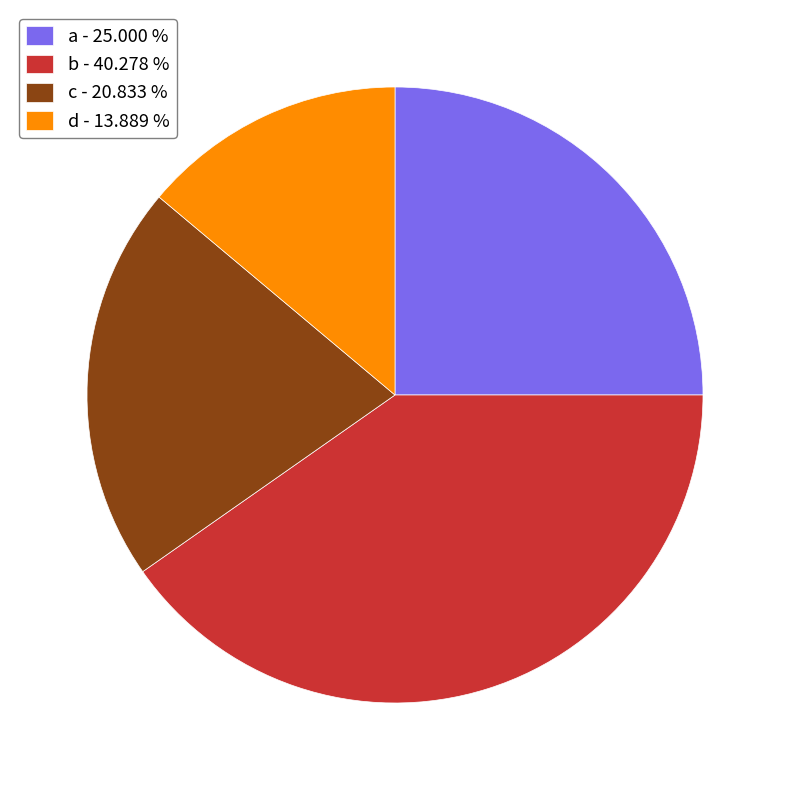

True or false: b accounts for 40% of the total.

True